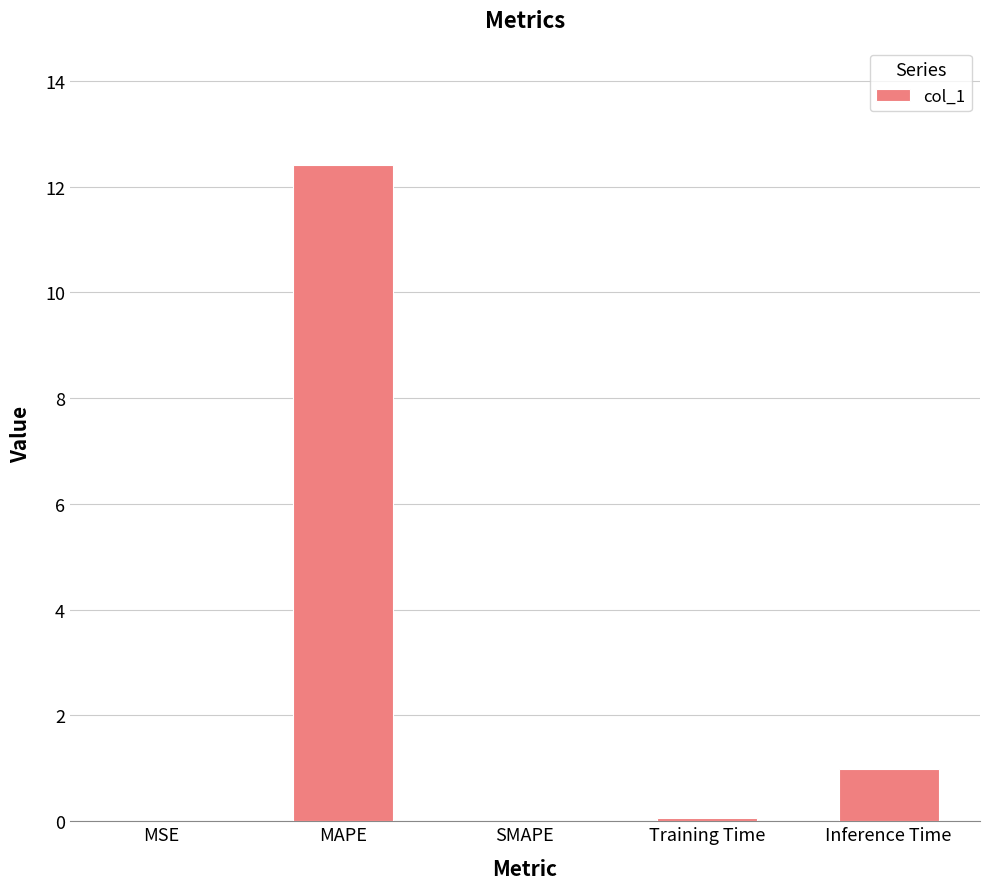

What is the sum of the values at Inference Time and Training Time?

1.0